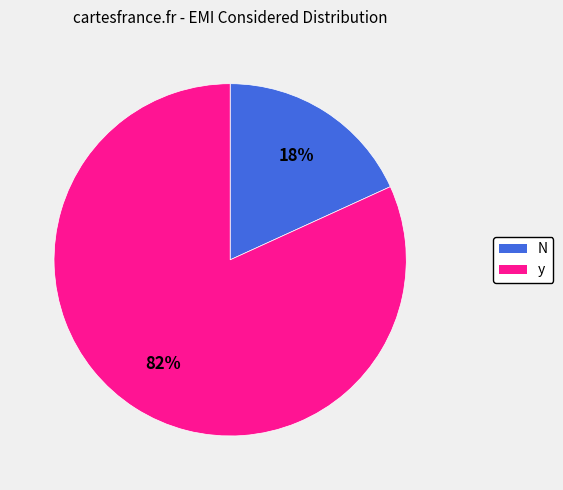

The y slice represents 75% of the pie. True or false?

False